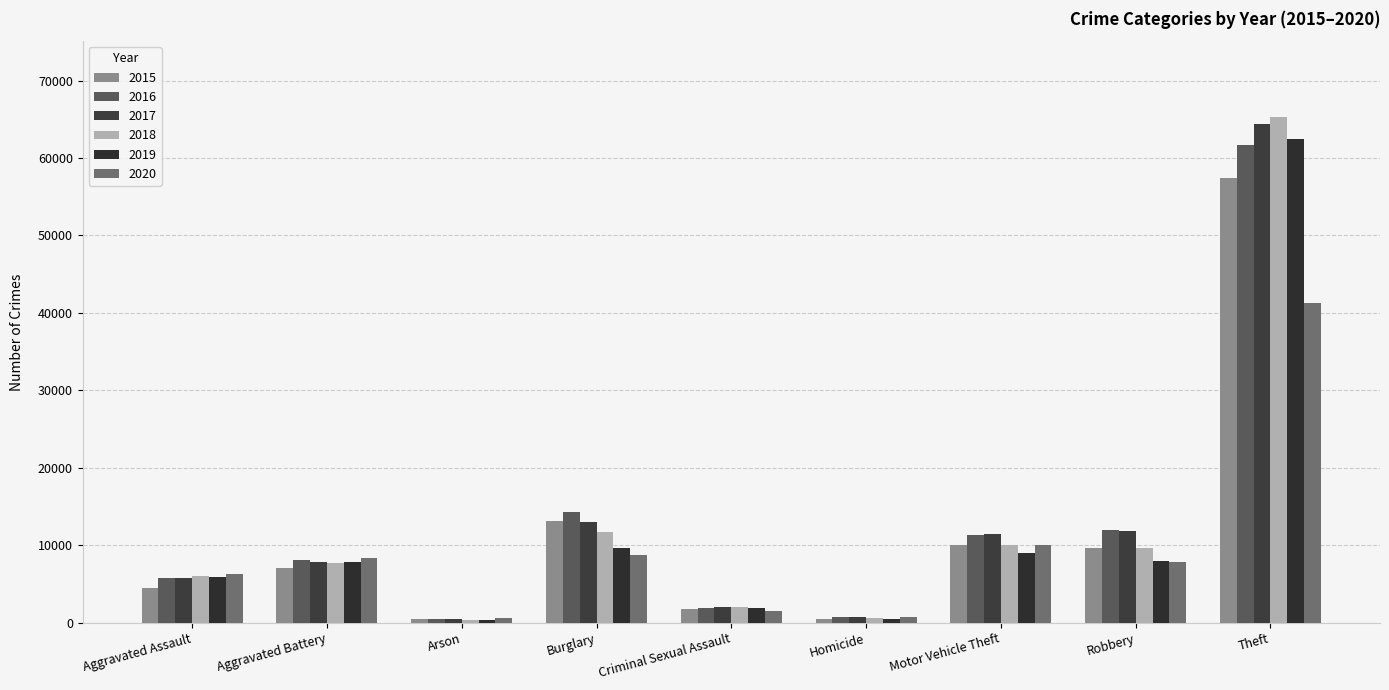

At how many categories does at least one series exceed 22209?

1